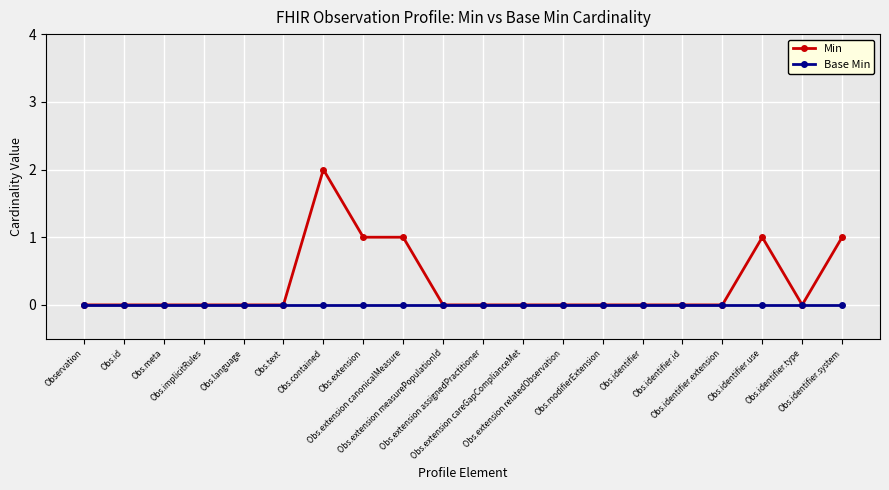

The Min series shows 1 at Obs.identifier.type. True or false?

False